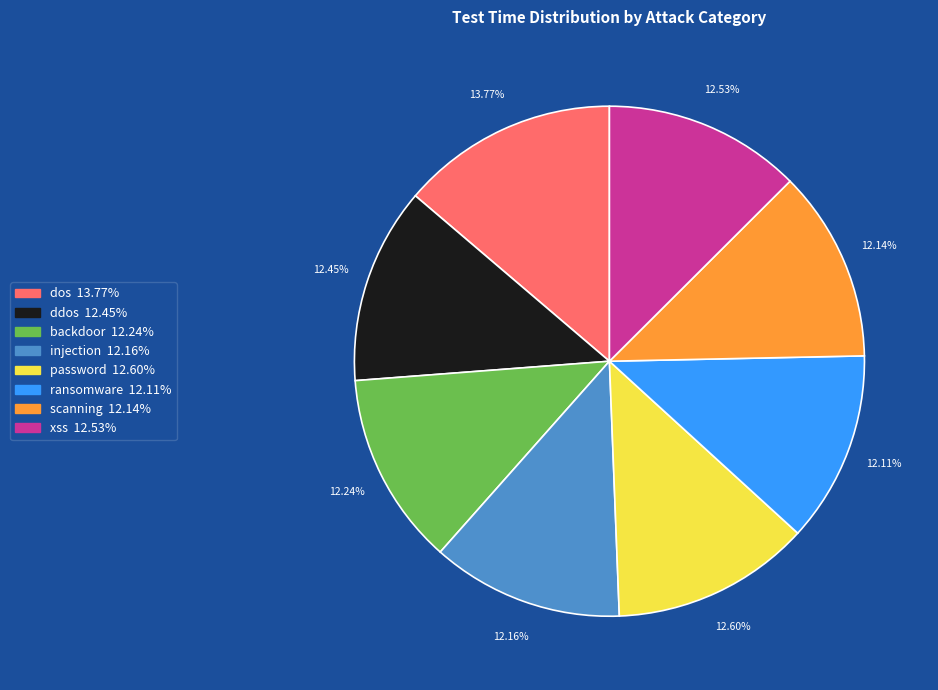

To the nearest percent, what portion does backdoor represent?

12%